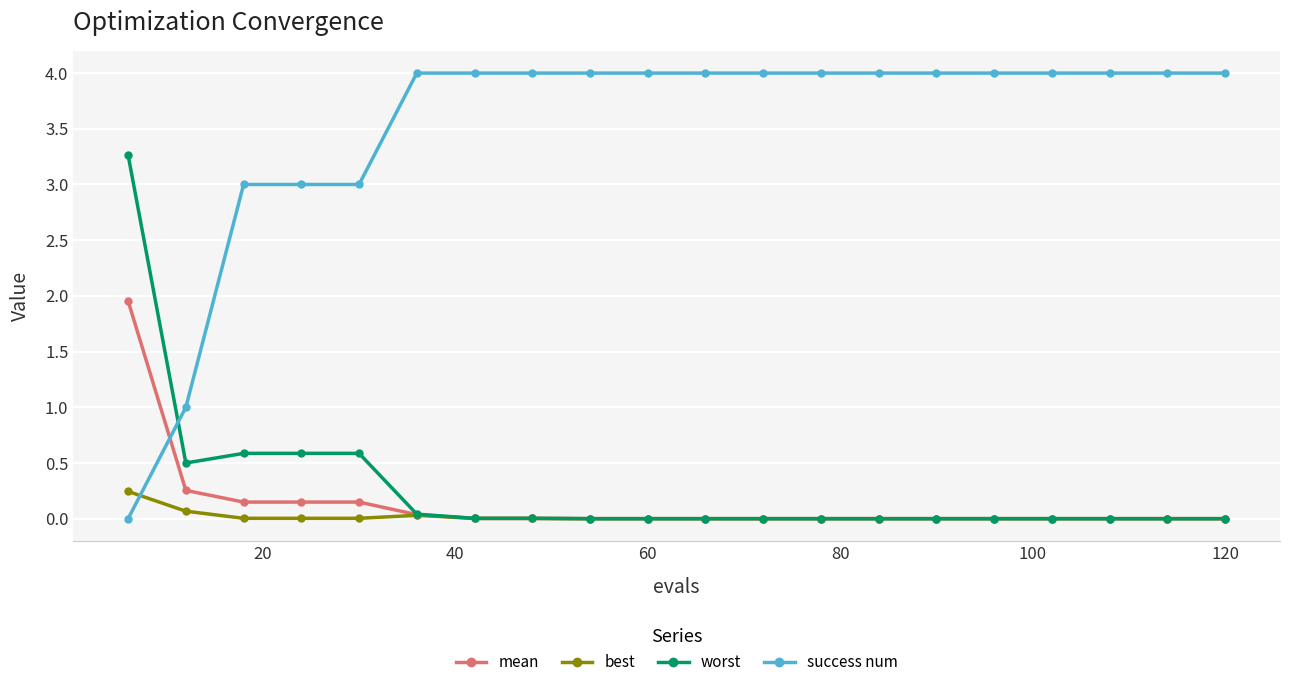

What is the value of the success num point at the 9th from the left?

4.0